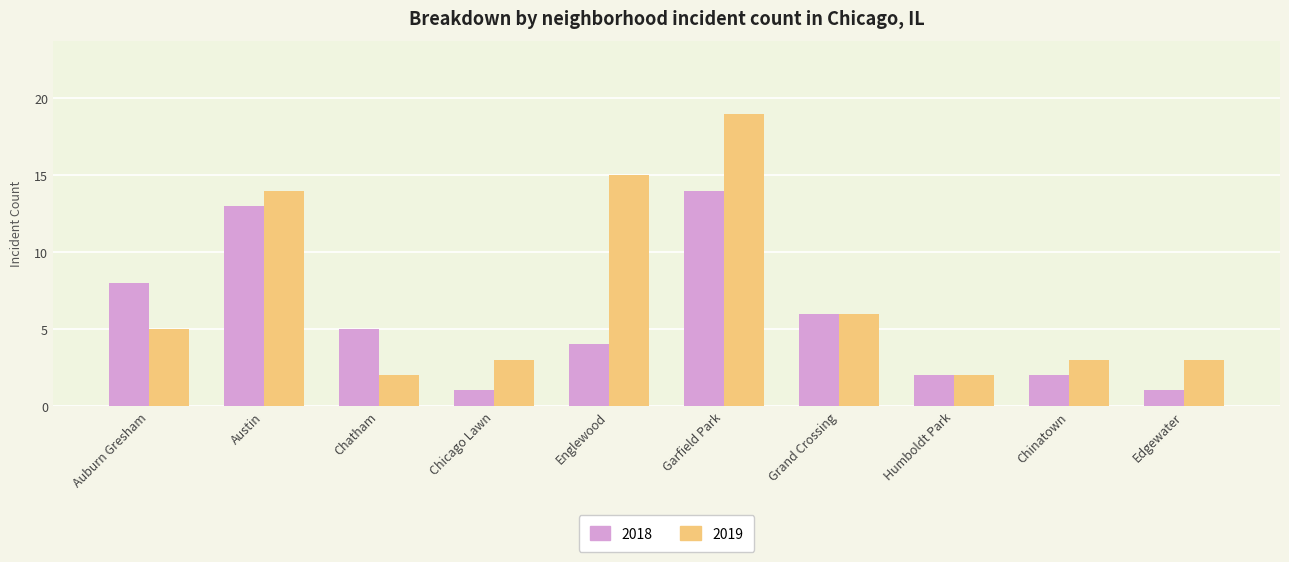

What is the difference between the second highest and second lowest values in the 2019 series?

13